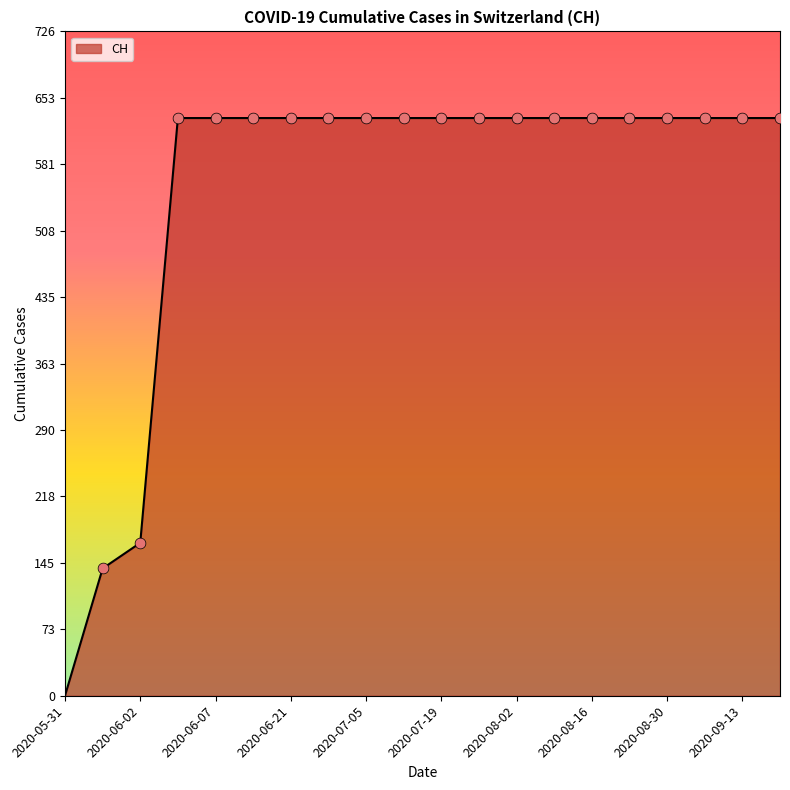

What is the maximum value shown in the chart?

631